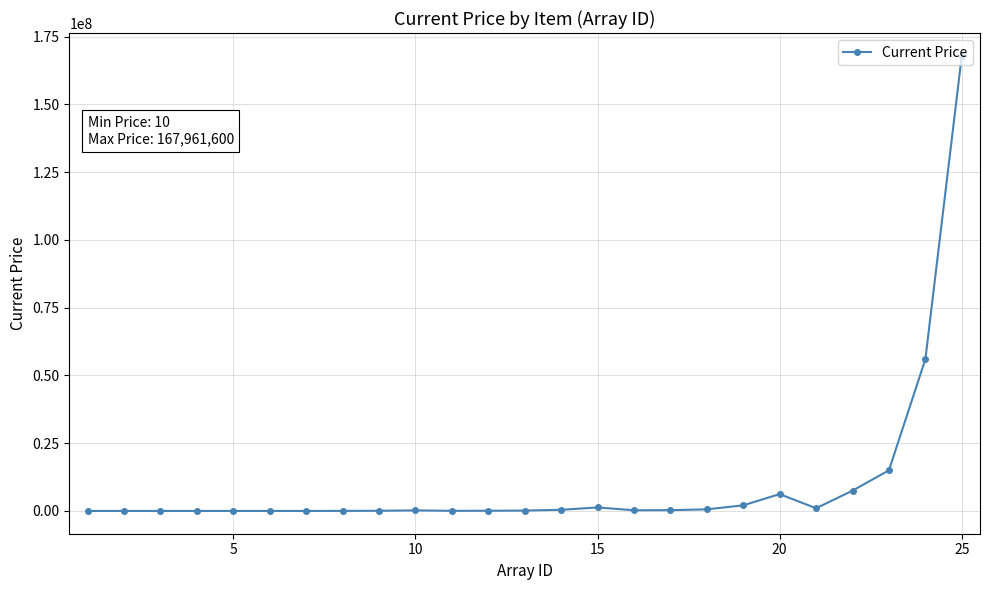

How many series are shown in this chart?

1